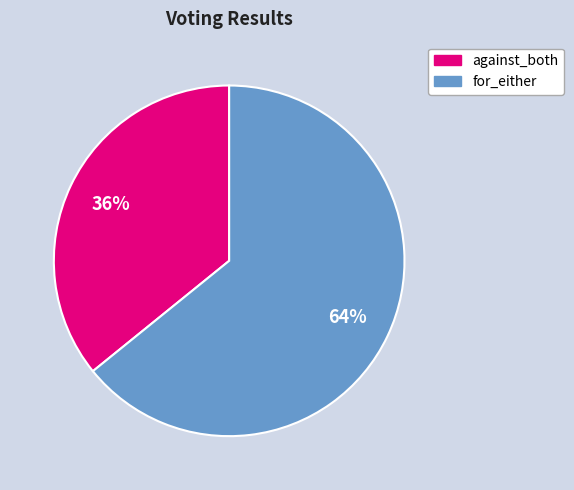

To the nearest percent, what portion does for_either represent?

64%